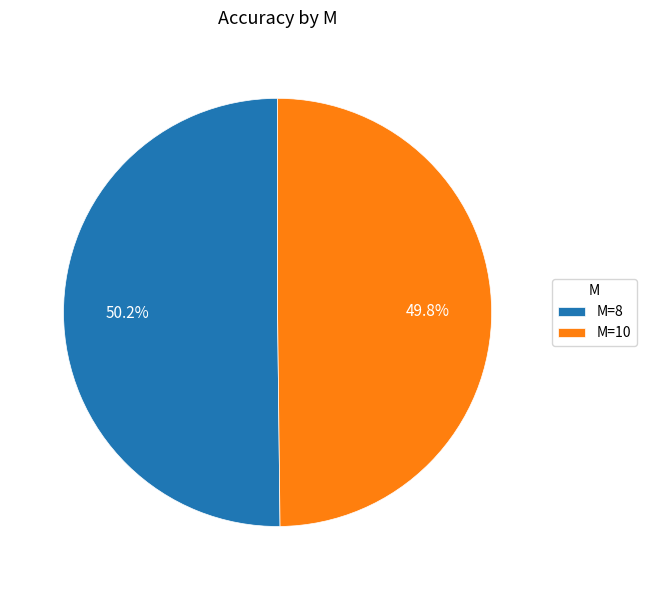

Is there any slice that represents more than half of the pie?

Yes